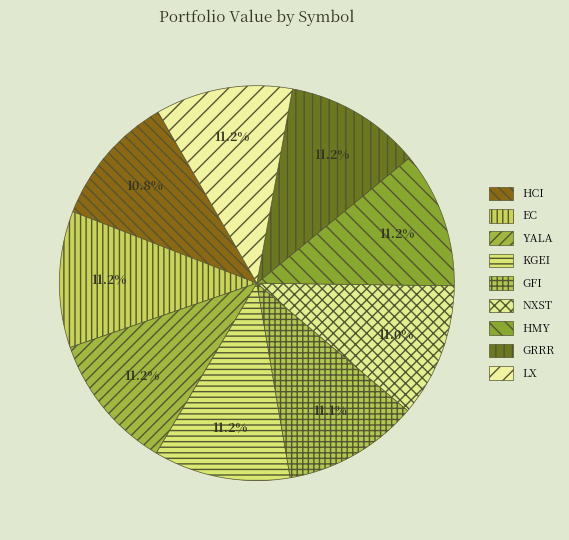

To the nearest percent, what is the combined percentage of KGEI and HCI?

22%